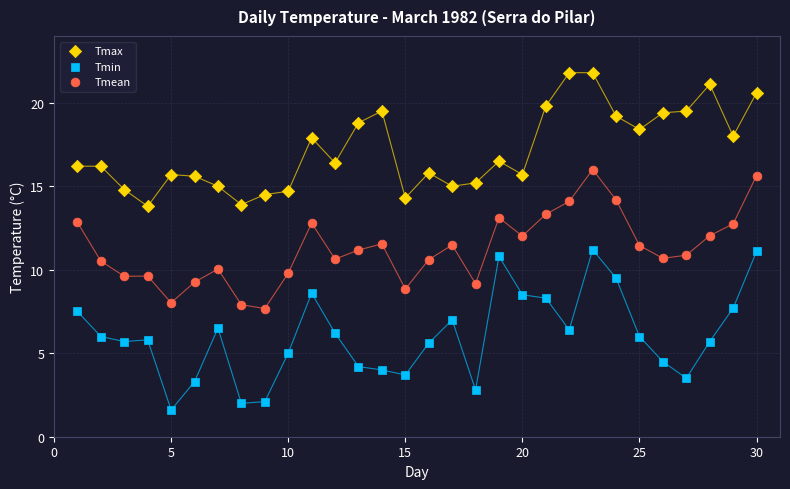

Which series reaches the maximum Y coordinate?

Tmax